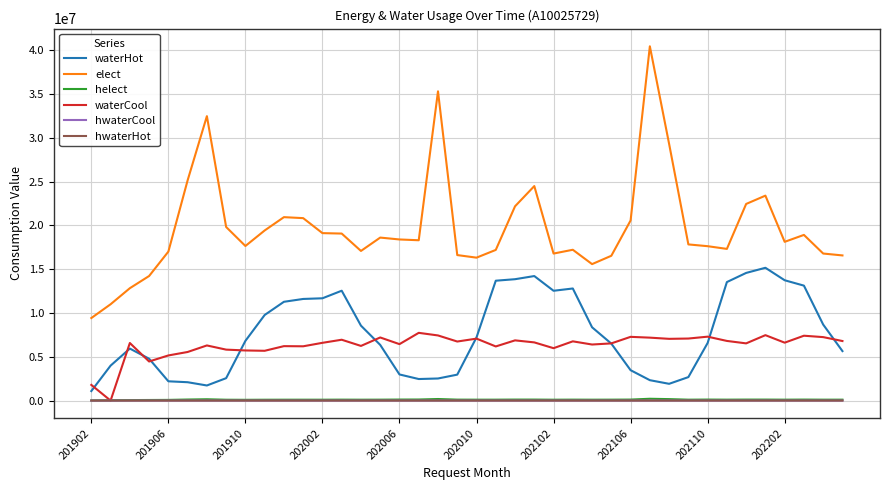

Which series has the widest spread of values?

elect